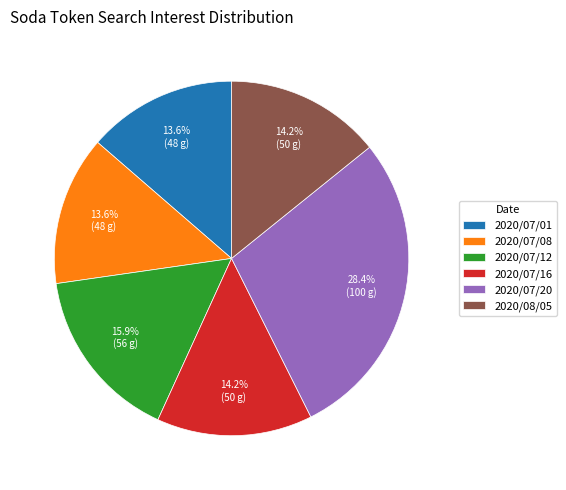

Is there a majority slice in this chart?

No